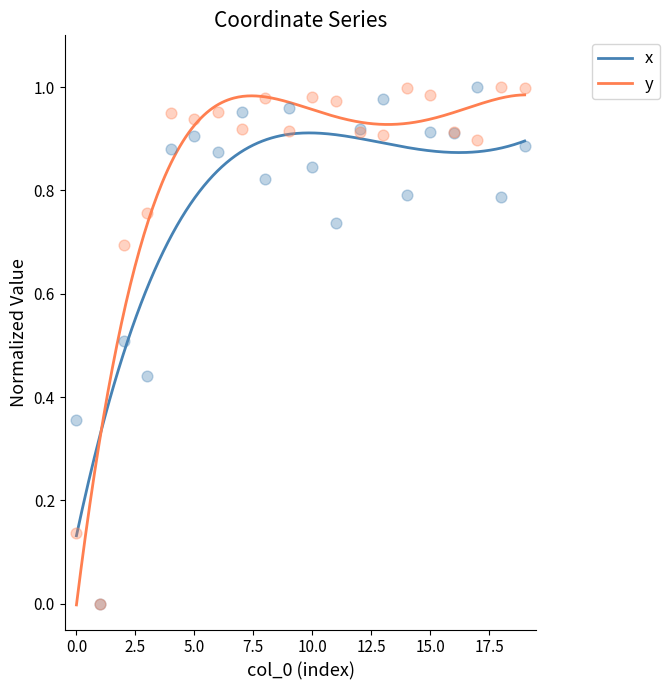

What are all the series names shown in the legend?

x, y